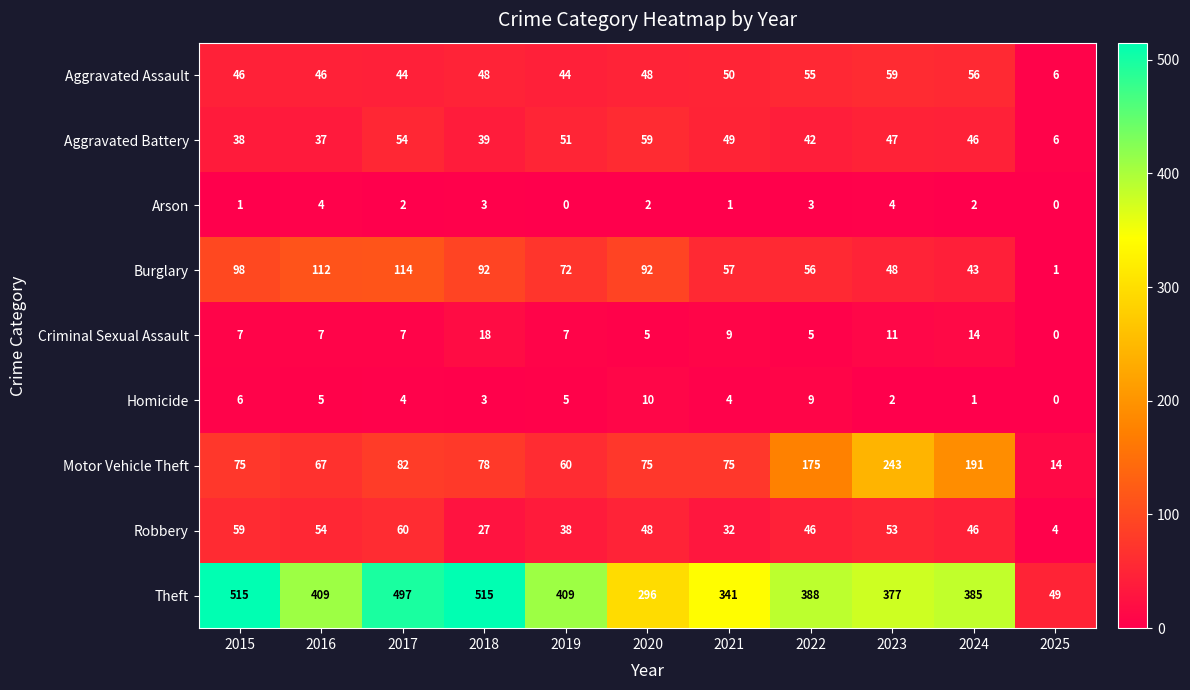

Between 2018 and 2019, which series saw the biggest shift?

Theft